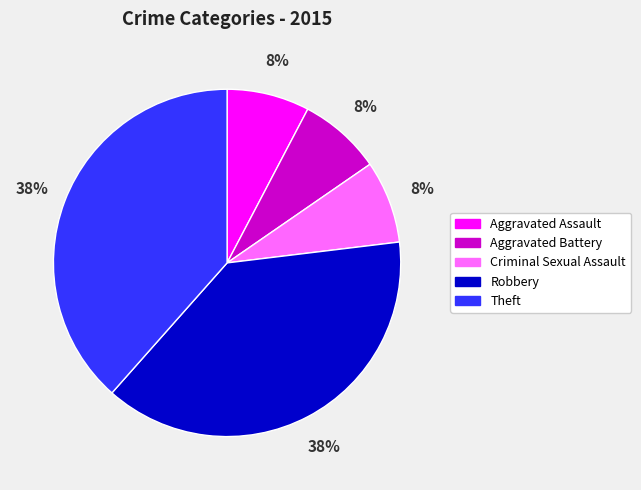

Combined, do Criminal Sexual Assault and Aggravated Assault account for over 50%?

No